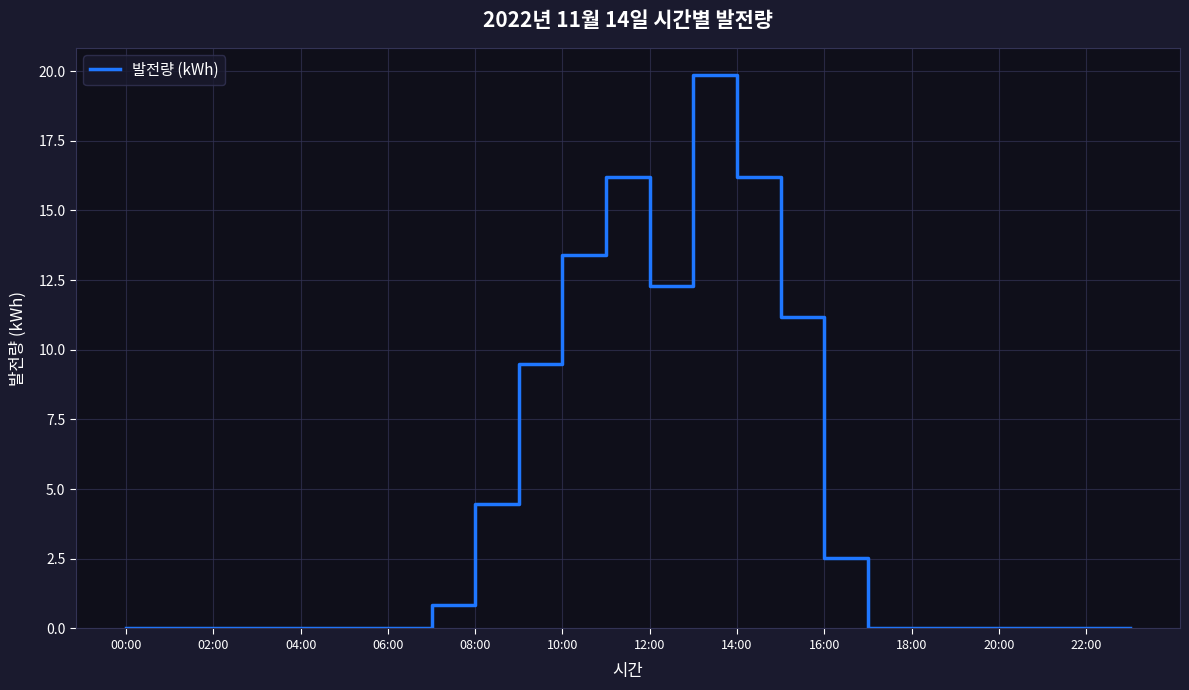

What is the greatest value displayed?

19.8